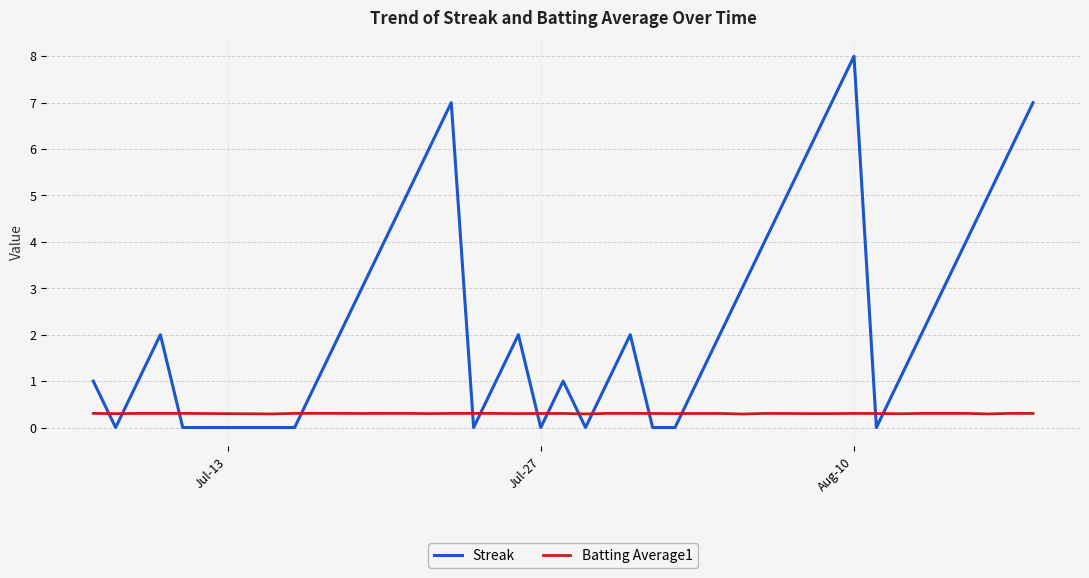

What is the maximum value for Streak?

8.0